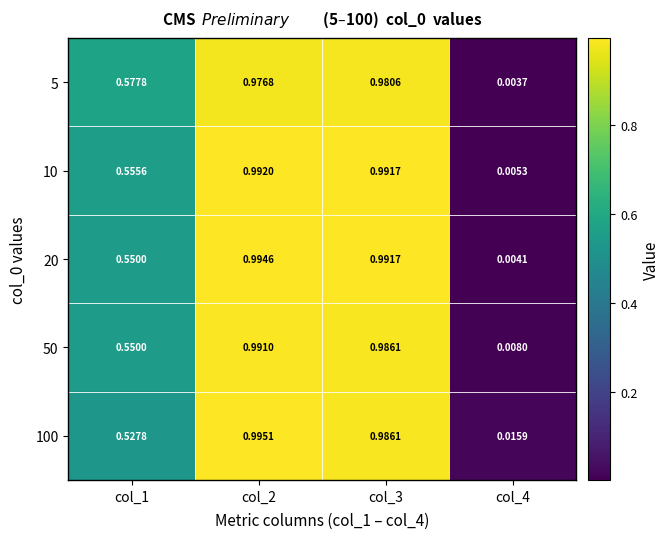

Which series has the largest total across all categories?

10